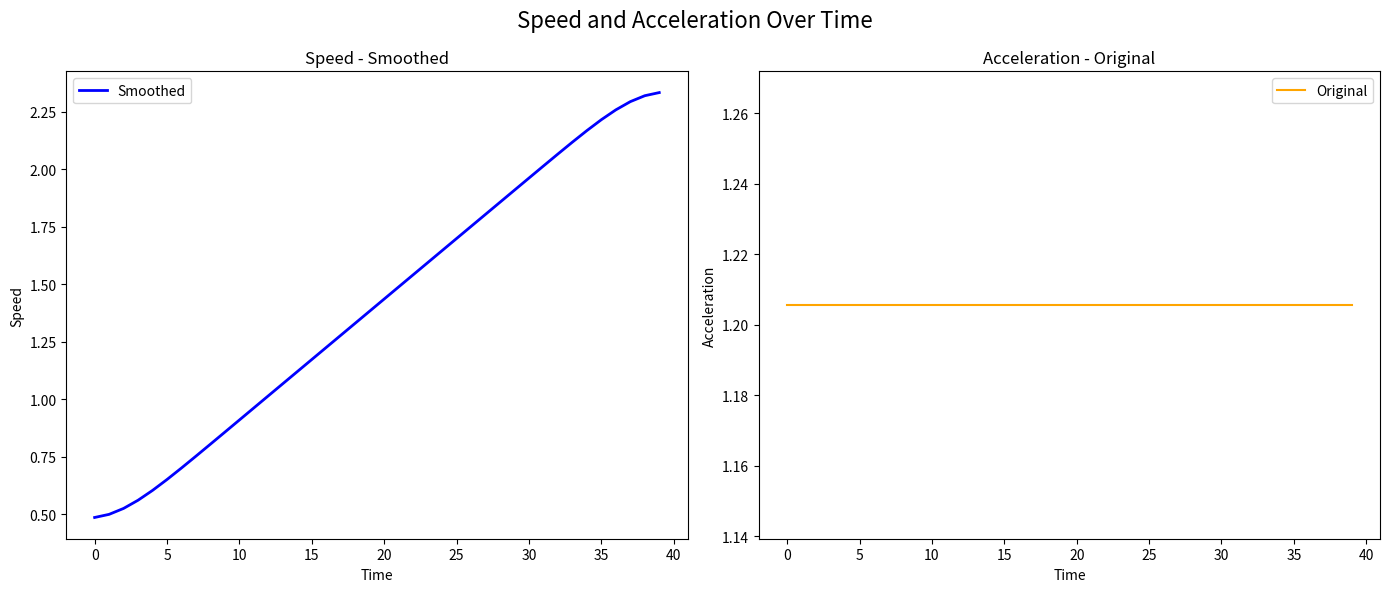

Is it true that Smoothed equals 2.2 at 35?

True